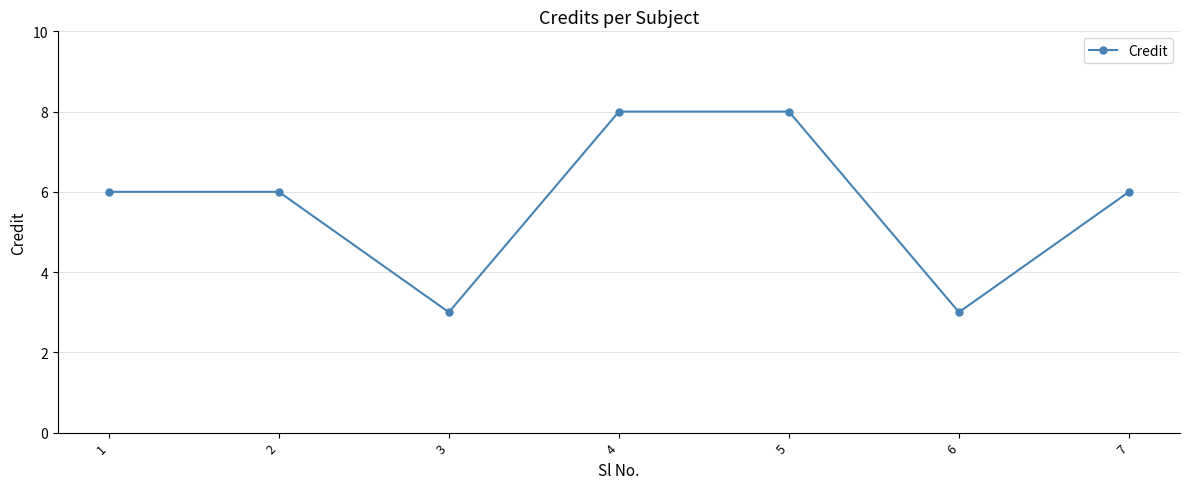

What is the difference between the maximum and minimum values?

5